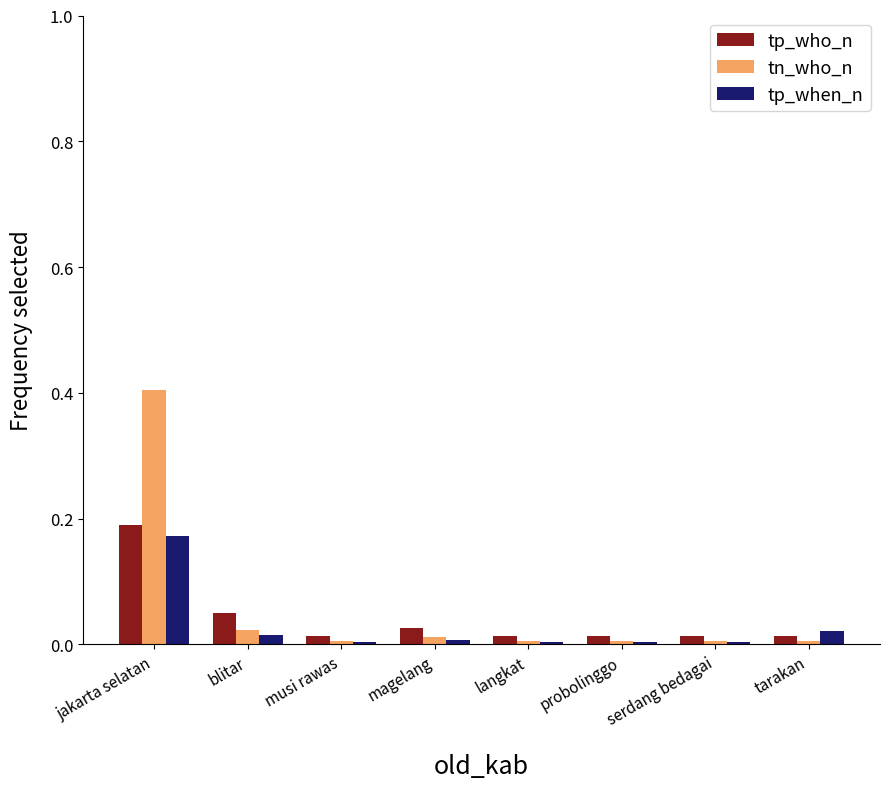

Is it true that tp_who_n equals 0.0 at magelang?

True